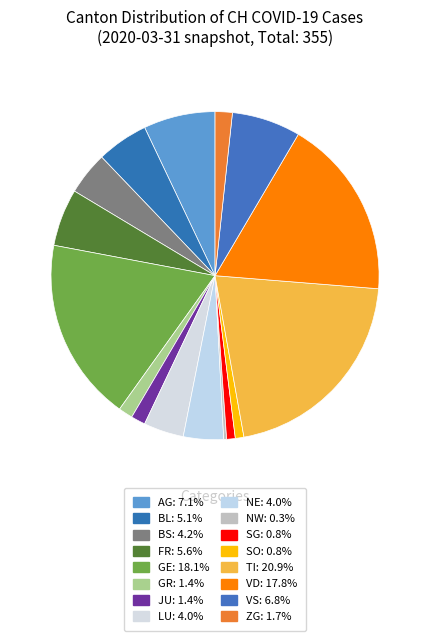

How many slices are in this pie chart?

16